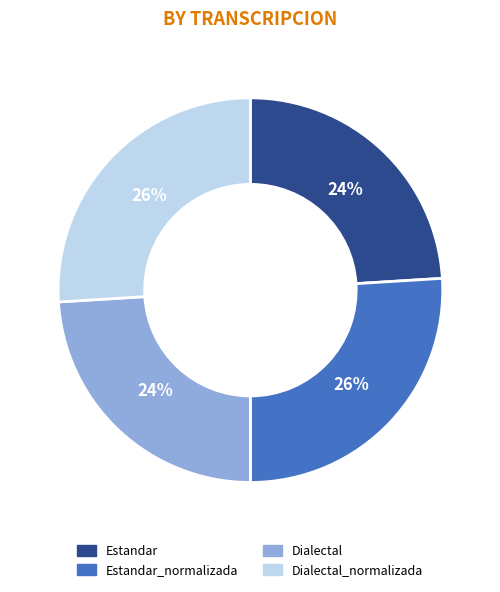

Is there a majority slice in this chart?

No